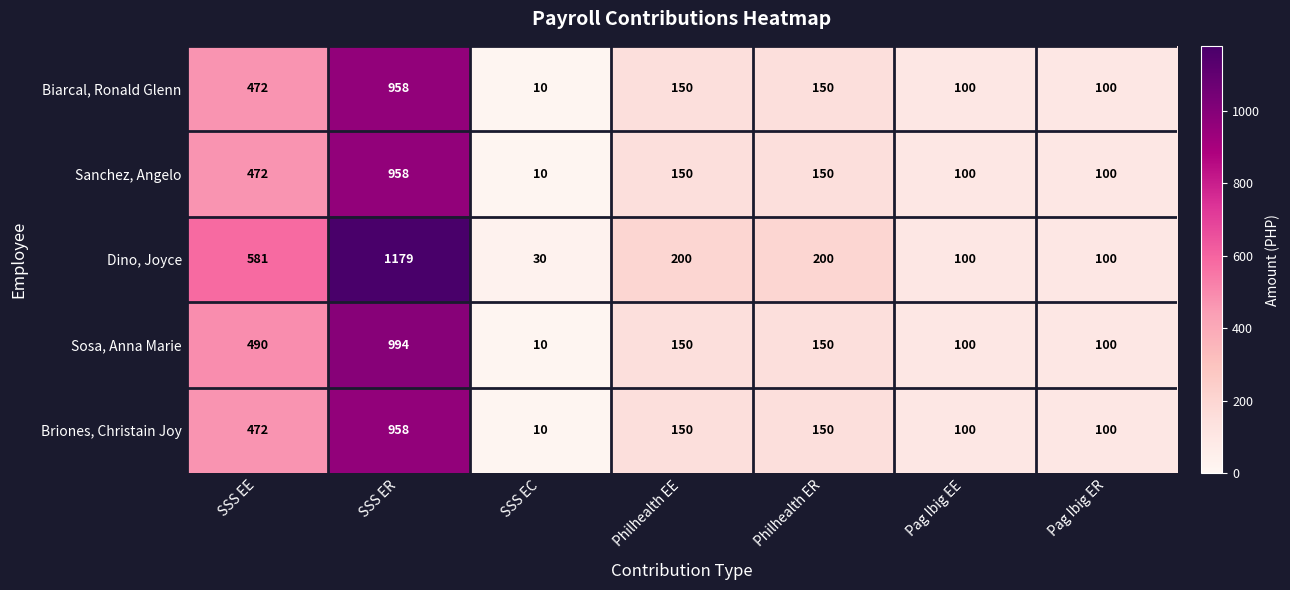

What is the average value of the Sosa, Anna Marie series?

285